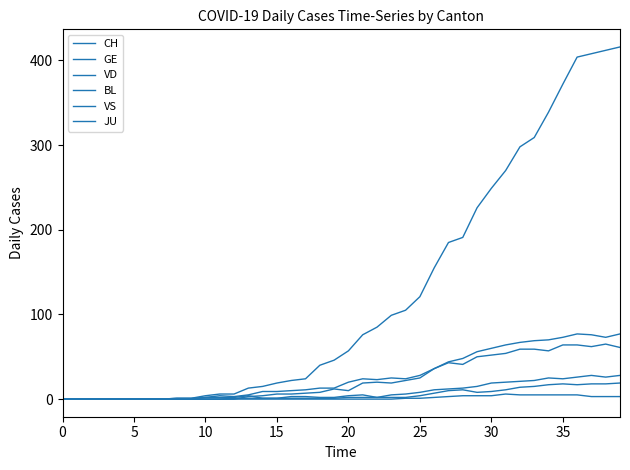

Which series has the widest spread of values?

CH